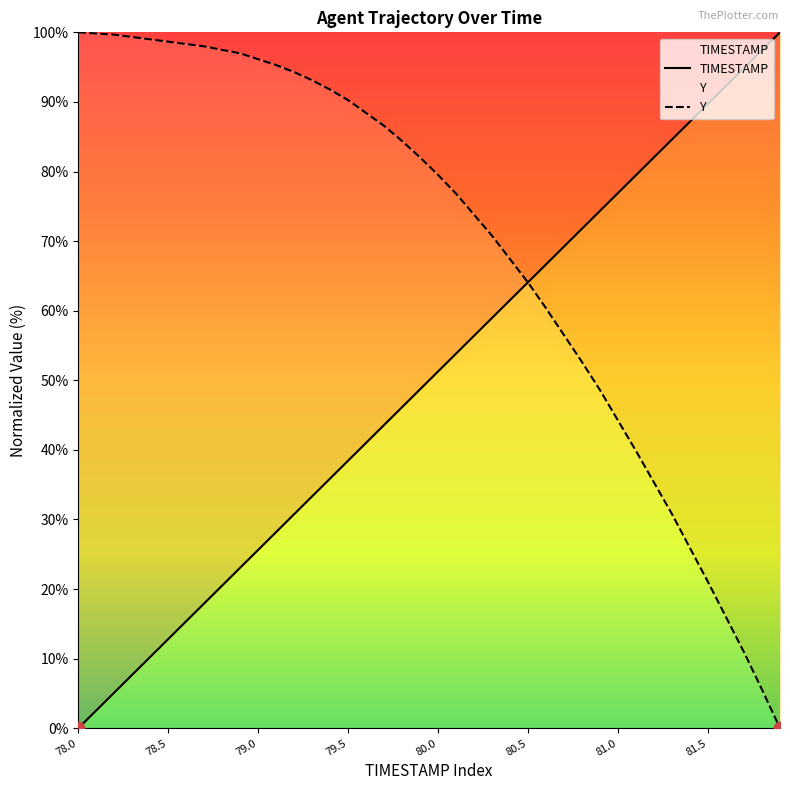

At which category is the sum across all series the highest?

80.0